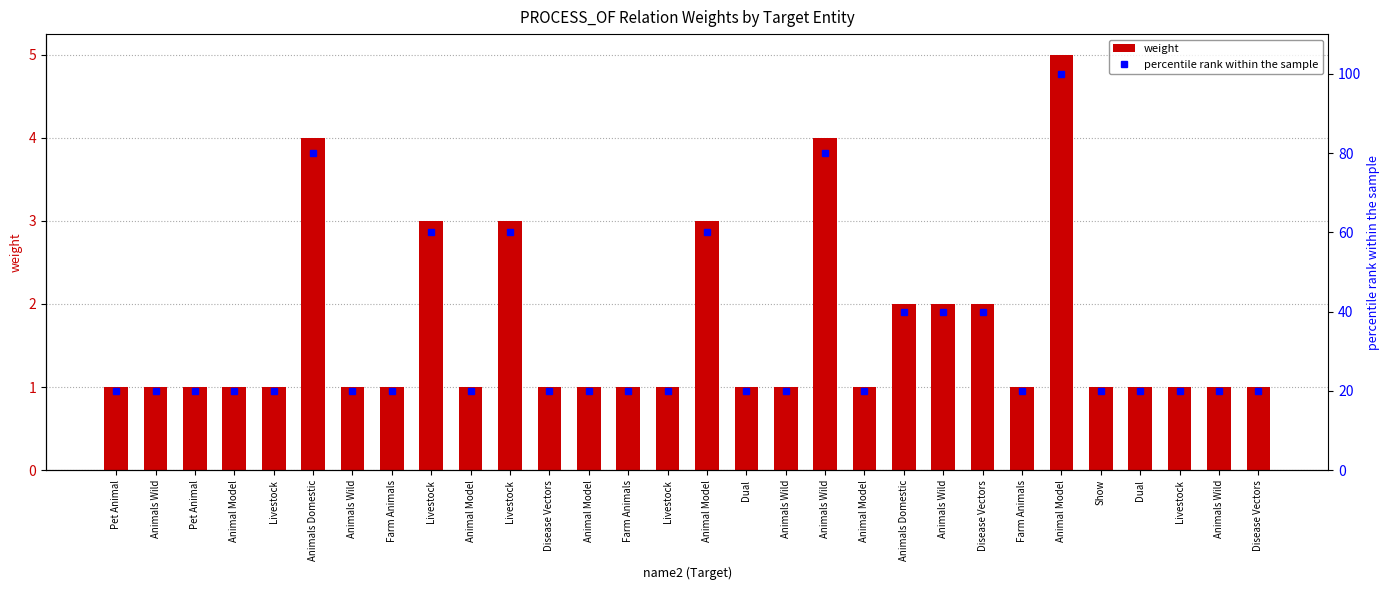

Rank the series by their average value, from lowest to highest.

weight, percentile rank within the sample